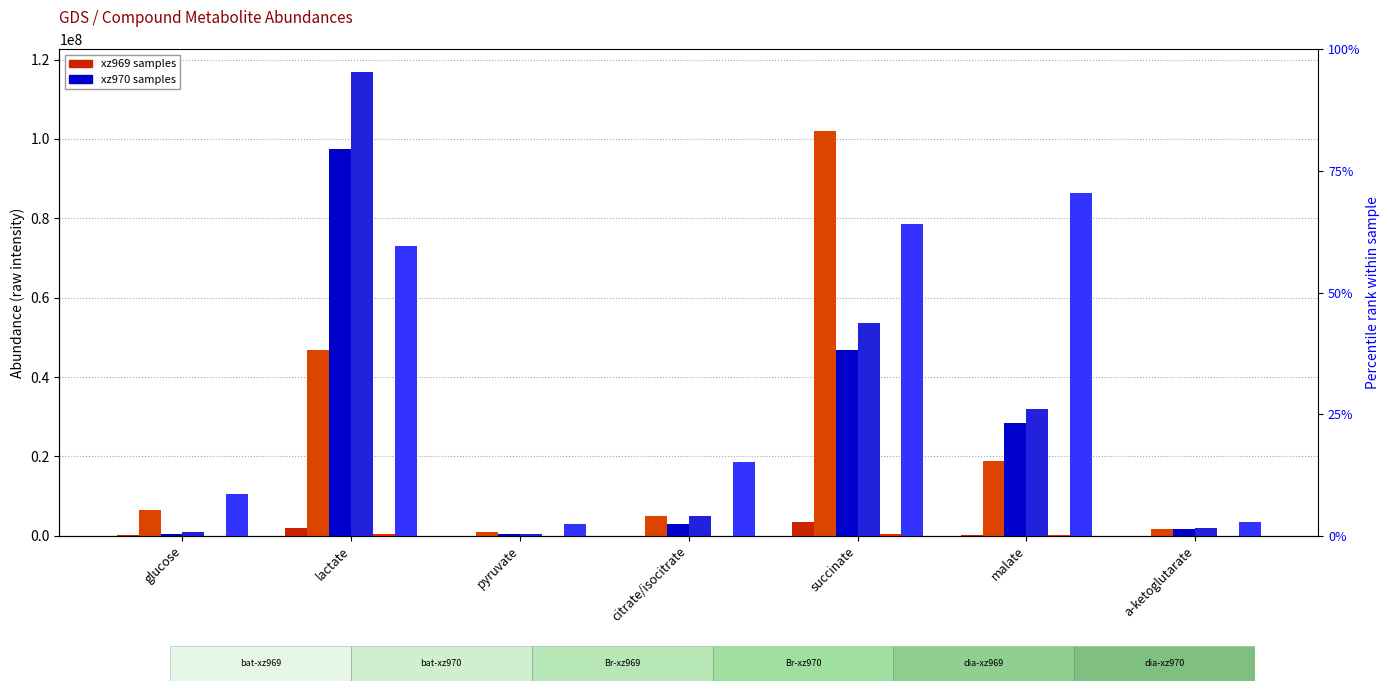

What is the difference between the Br-xz969 values at succinate and lactate?

50601317.9